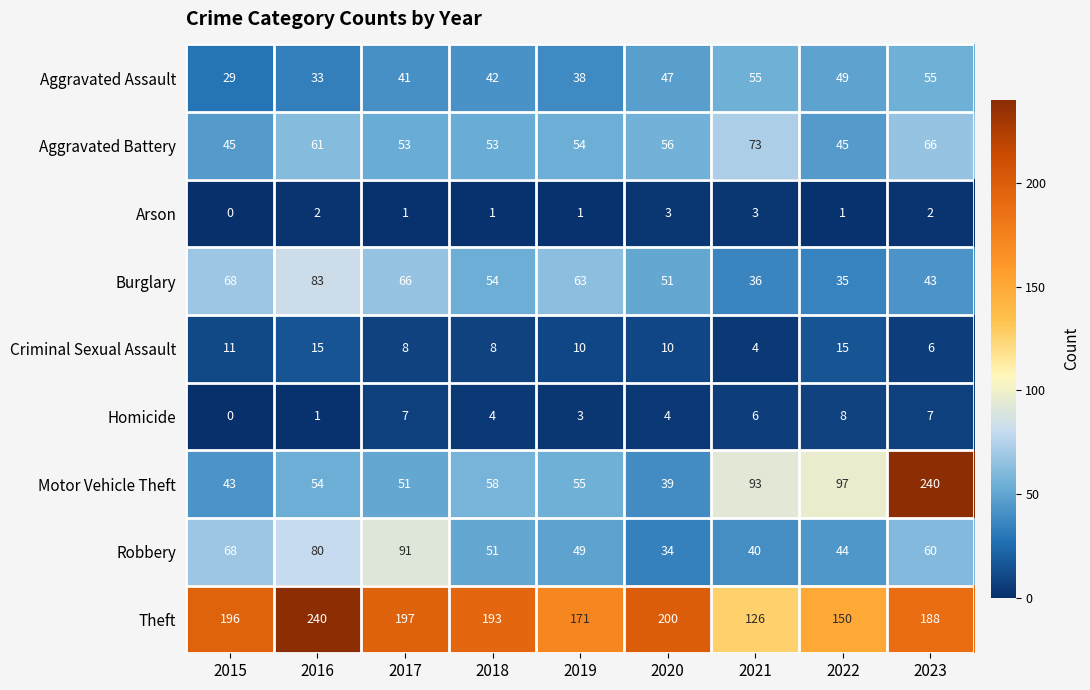

At which label does Theft reach its minimum?

2021